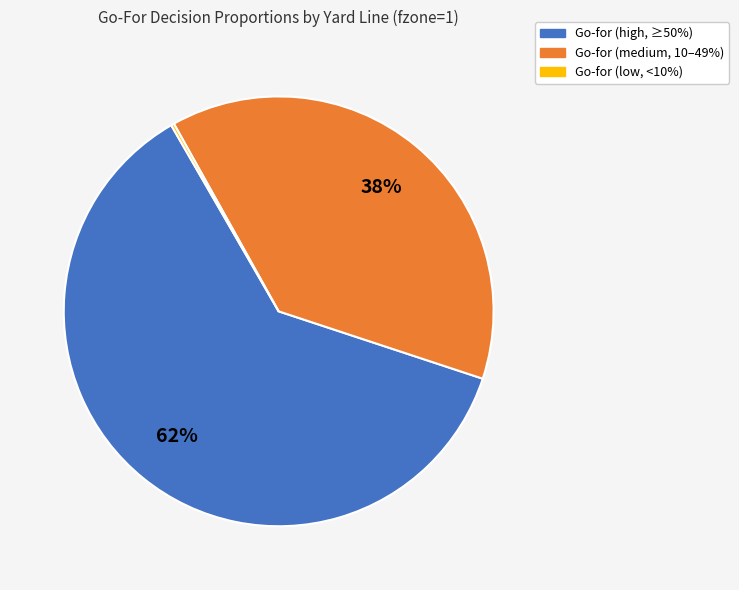

Which slice is the largest?

Go-for (high, ≥50%)